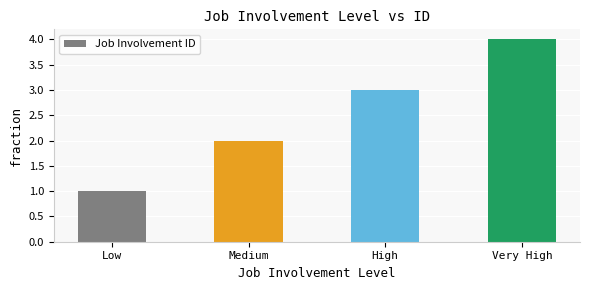

Reading left to right, transcribe all the data shown in this chart.

1	2	3	4